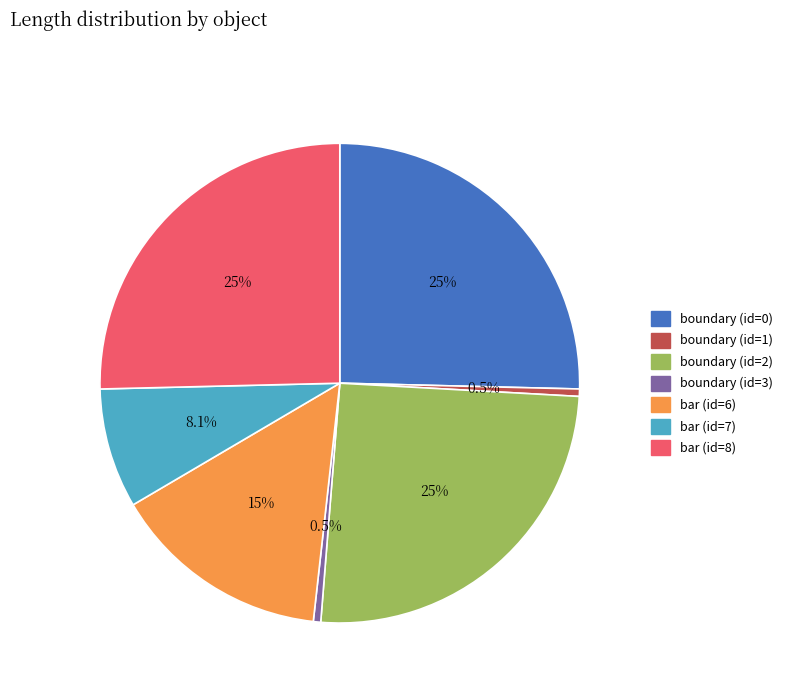

To the nearest percent, what is the difference between the boundary (id=3) and bar (id=6) slice percentages?

14%